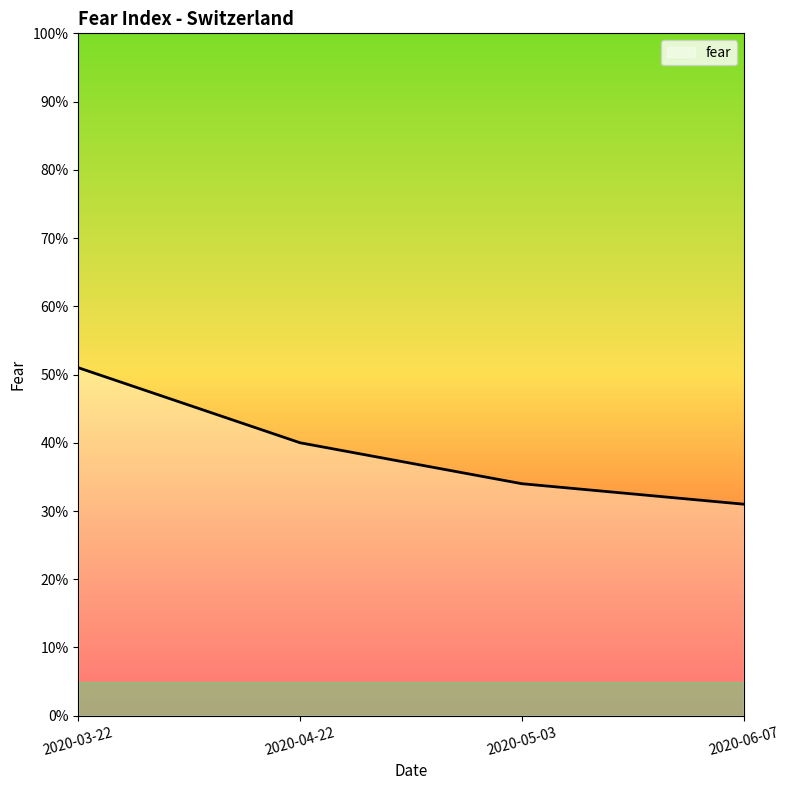

Does the chart display data point markers on the line(s)?

No